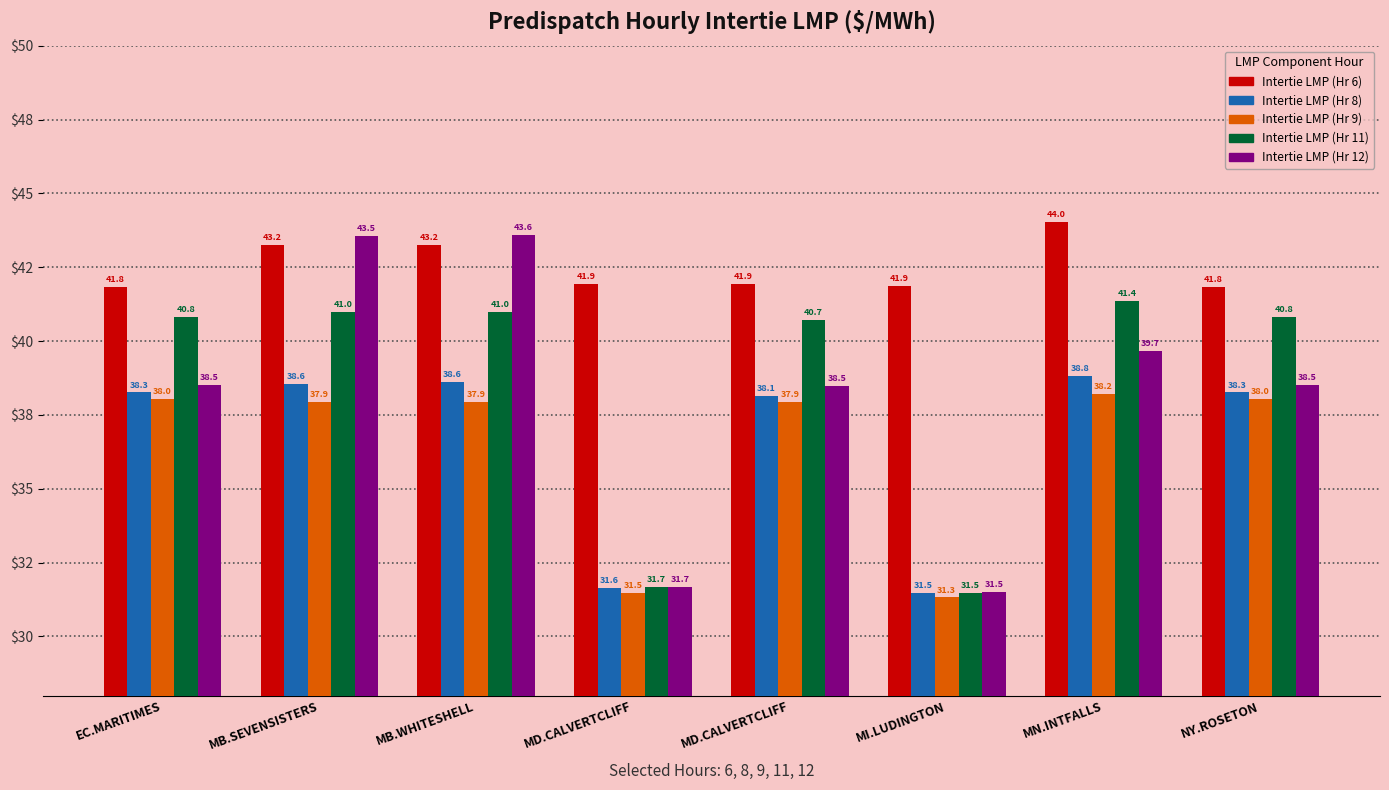

At which category is the sum across all series the highest?

MB.WHITESHELL